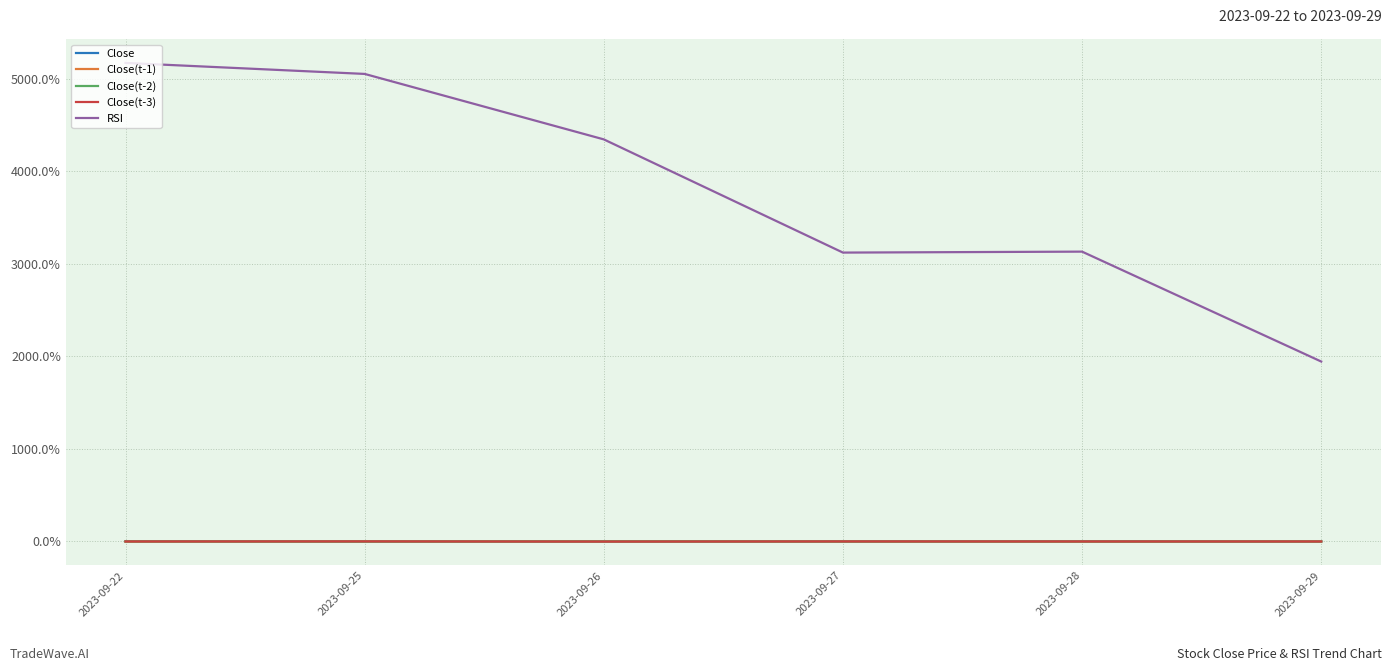

At which category does Close(t-3) reach its first local valley?

2023-09-26